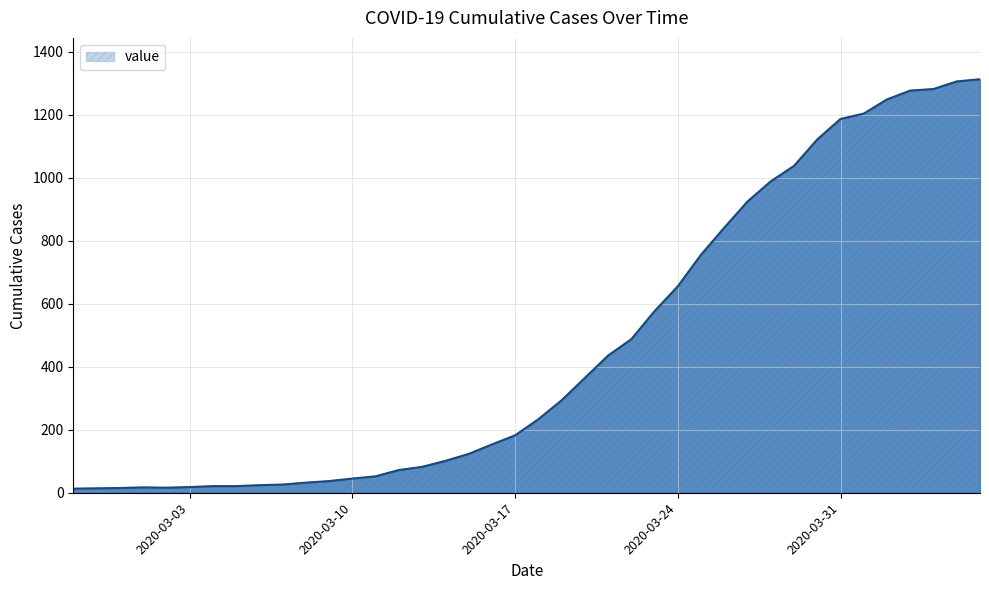

What is the maximum value shown in the chart?

1312